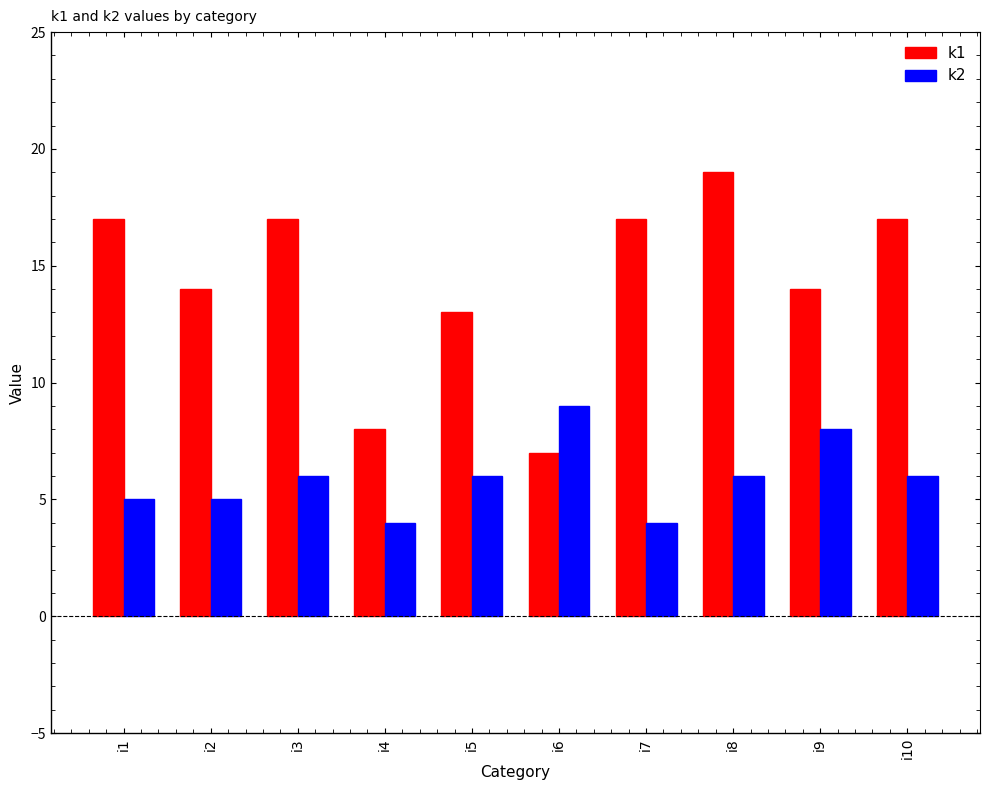

Reading left to right, transcribe all the data shown in this chart.

k1: i1=17	i2=14	i3=17	i4=8	i5=13	i6=7	i7=17	i8=19	i9=14	i10=17
k2: i1=5	i2=5	i3=6	i4=4	i5=6	i6=9	i7=4	i8=6	i9=8	i10=6